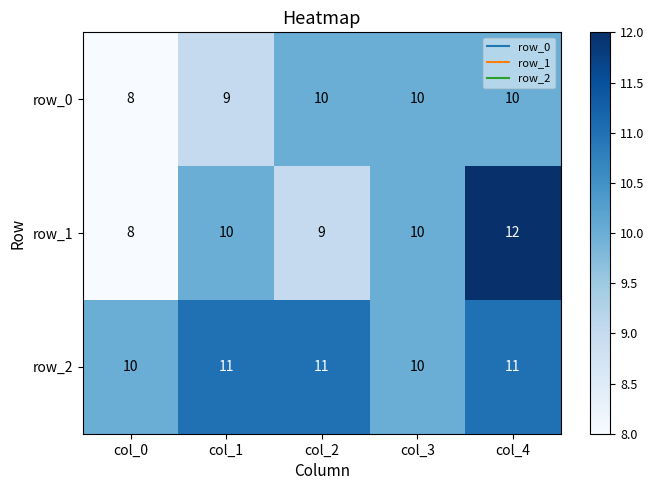

Reading right to left, extract all data points from this chart.

row_0: 10	10	10	9	8
row_1: 12	10	9	10	8
row_2: 11	10	11	11	10